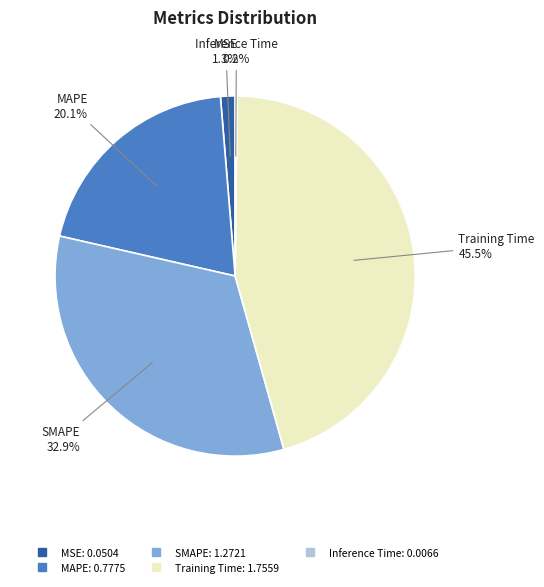

To the nearest percent, what is the difference between the largest and smallest slice percentages?

45%